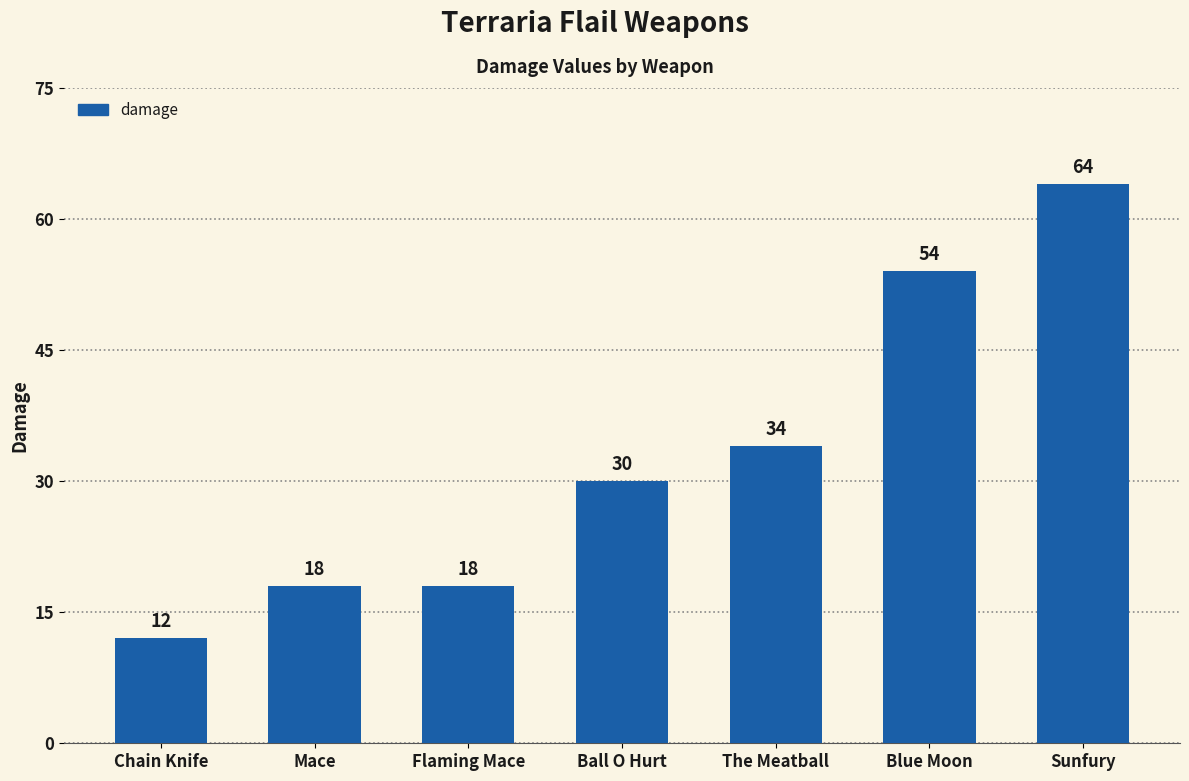

The value at Sunfury is 64. True or false?

True